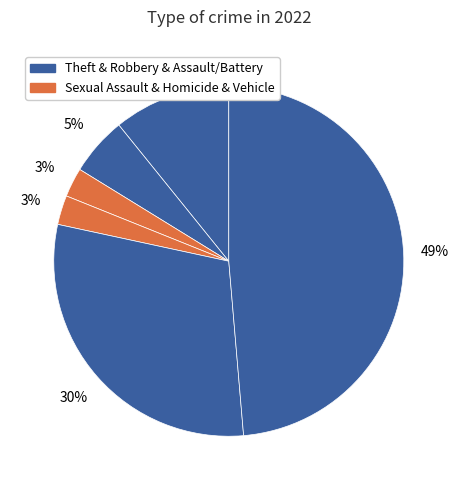

Which category has the biggest portion of the pie?

Theft